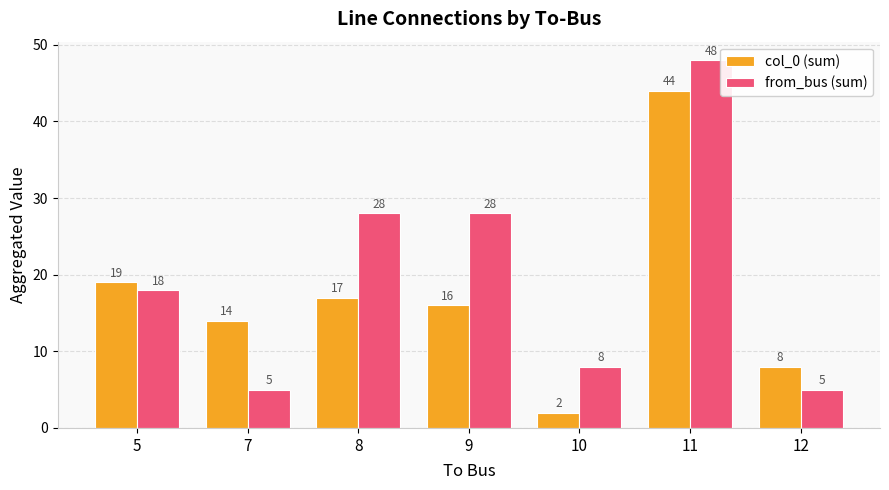

Reading left to right, list all the values displayed in this chart.

col_0 (sum): 19	14	17	16	2	44	8
from_bus (sum): 18	5	28	28	8	48	5